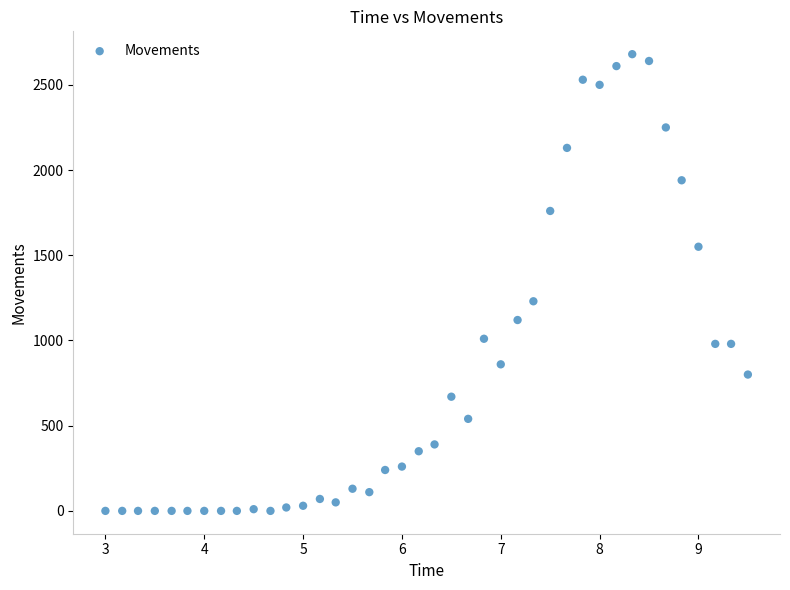

What is the range of Y values (max minus min)?

2680